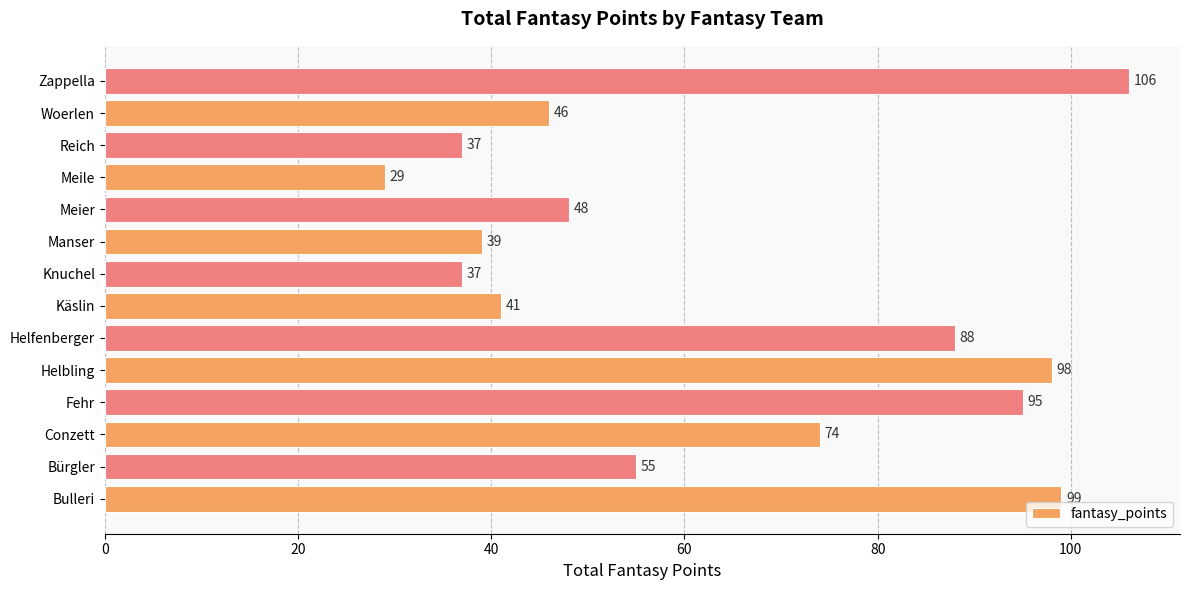

Is it true that the value at Manser is 55?

False